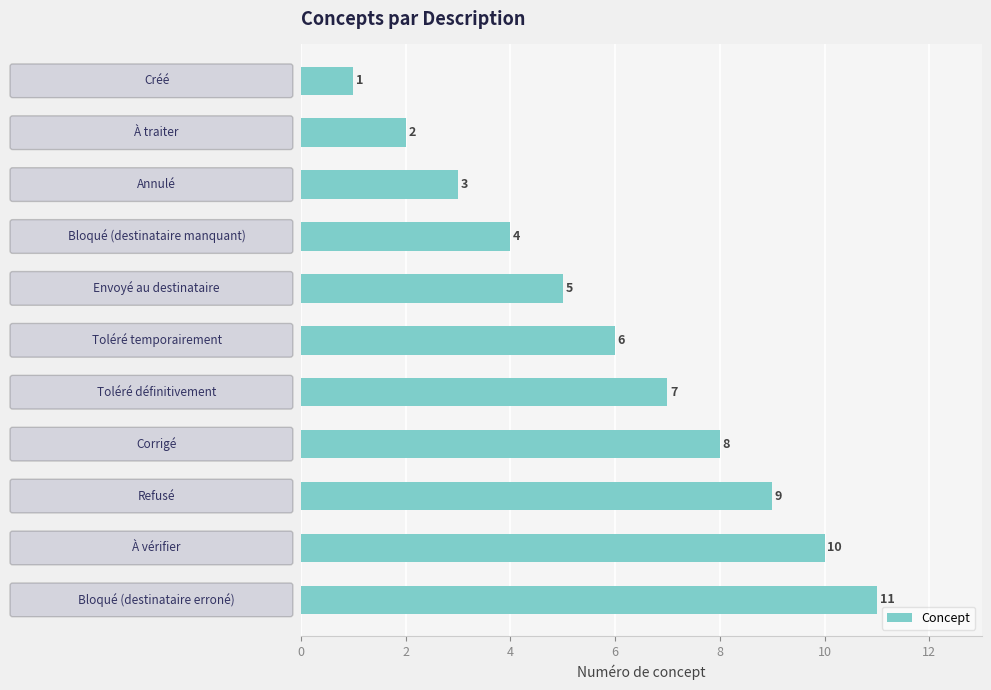

What is the value of the 2nd bar from the top?

2